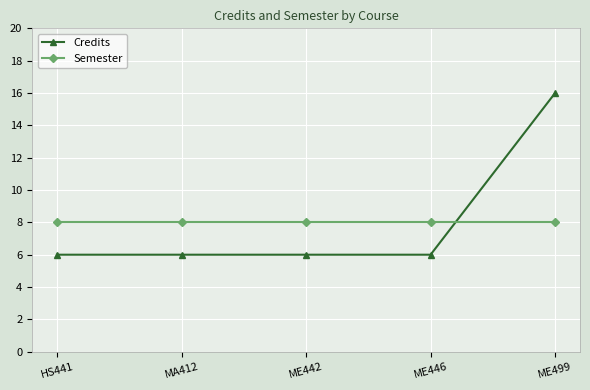

True or false: Semester has more than 2 interior local peaks.

False